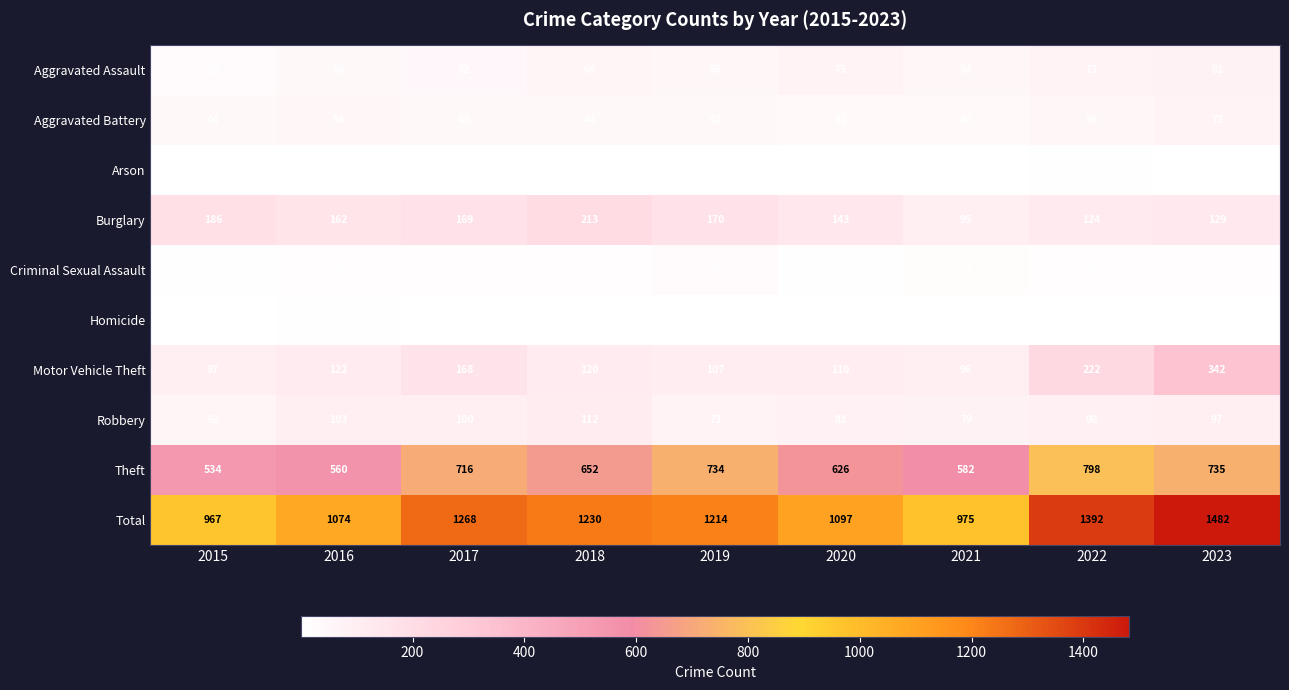

True or false: Total has a value of 315 at 2015.

False